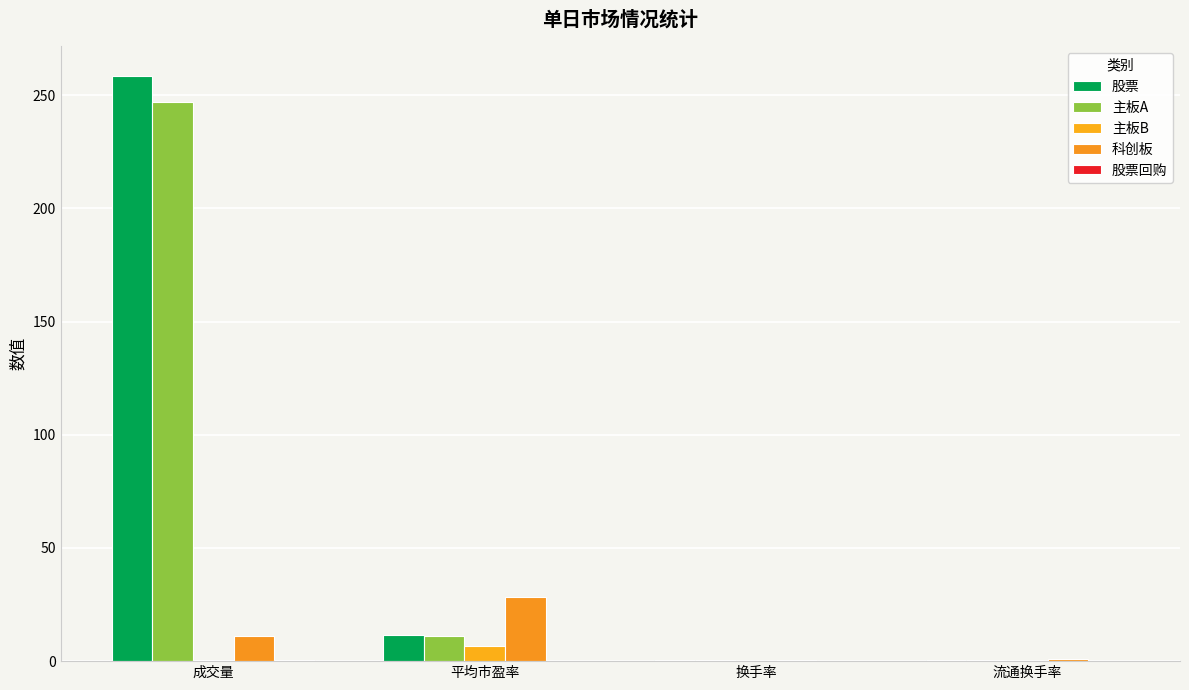

How many groups of bars are there?

4